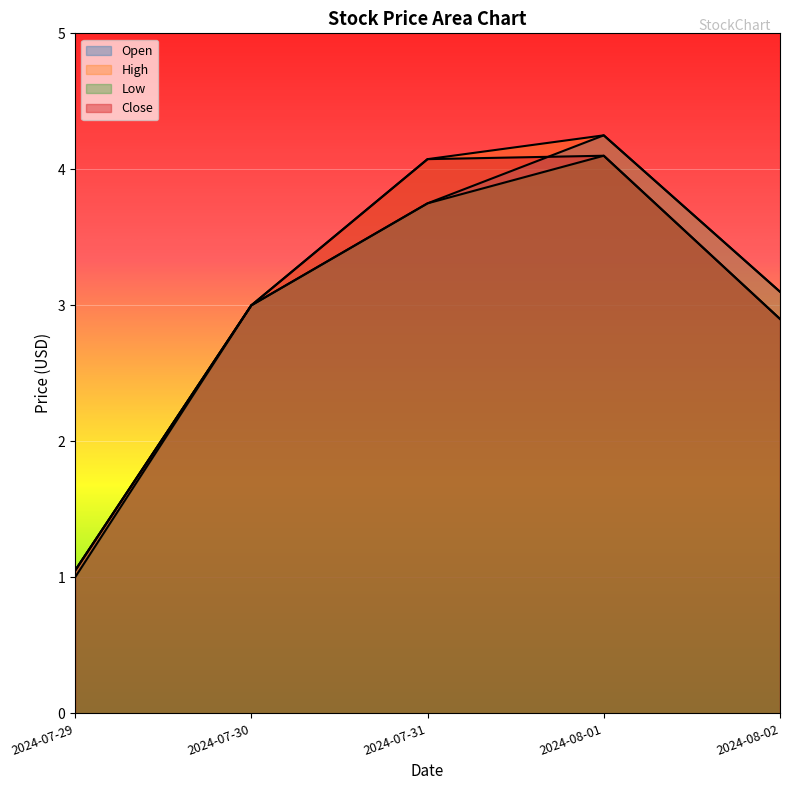

True or false: Close and High intersect in this chart.

False